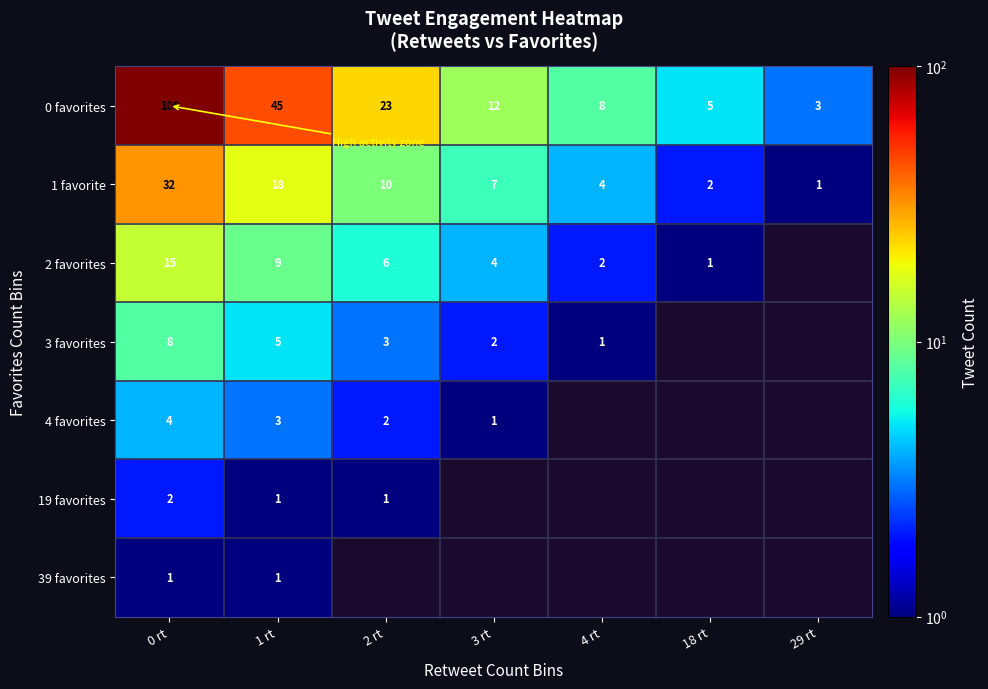

What is the sum of all 1 favorite values?

74